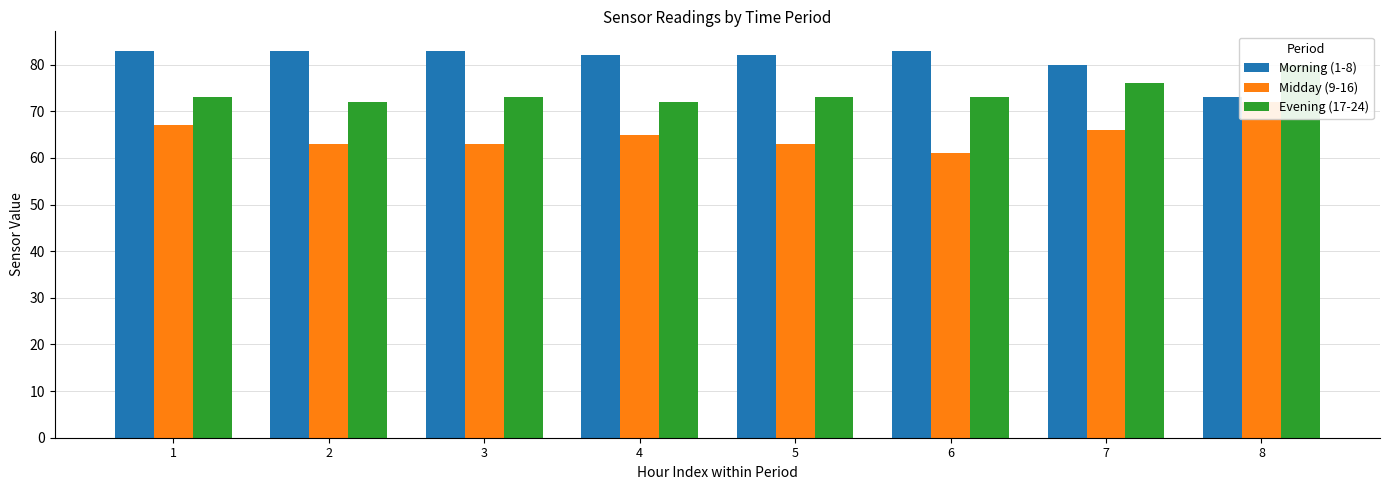

What is the value of the Midday (9-16) bar at the 5th from the left?

63